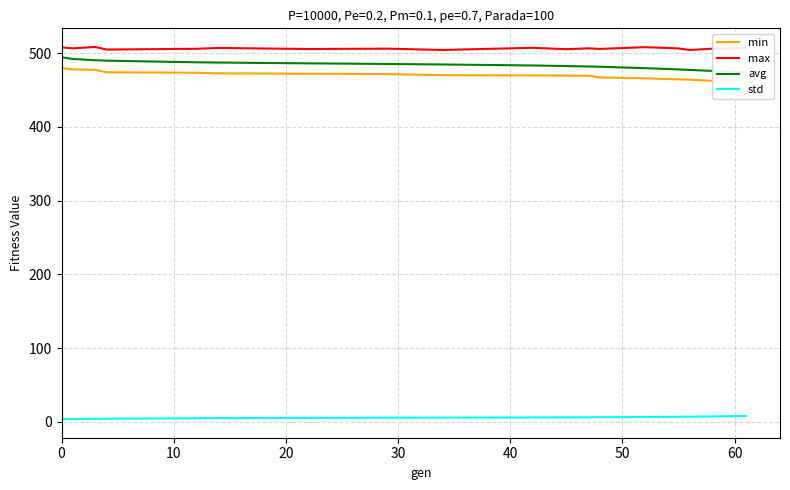

What is the average value of the max series?

506.5